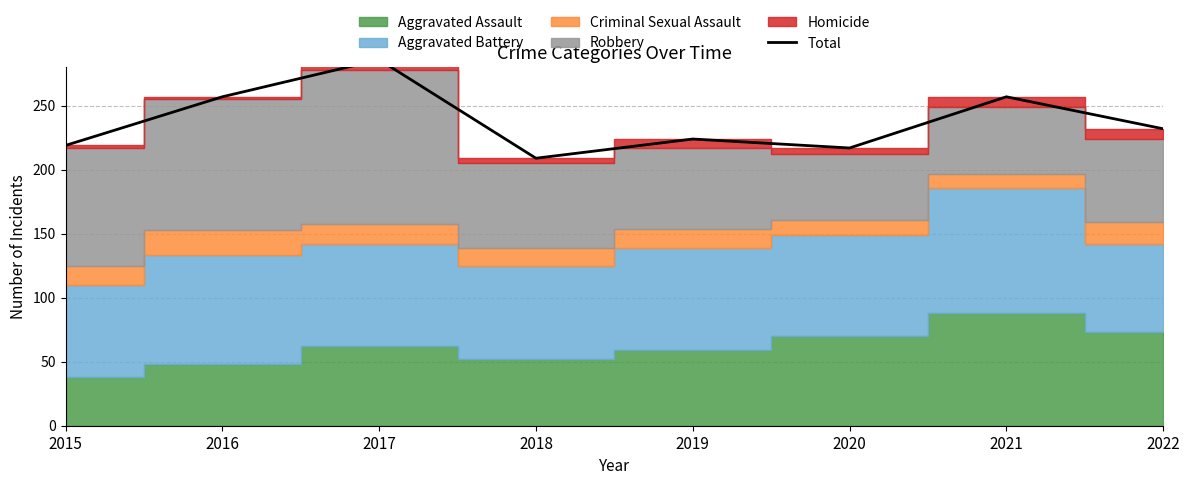

Which has a higher value, 2020 or 2015?

2015